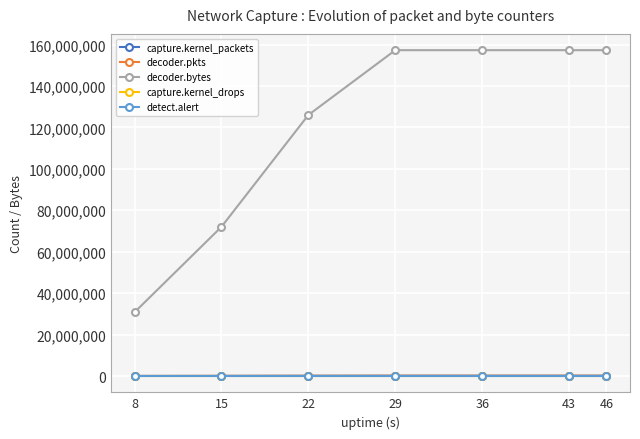

Is the value of decoder.pkts at 29 greater than the value of decoder.bytes at 29?

No